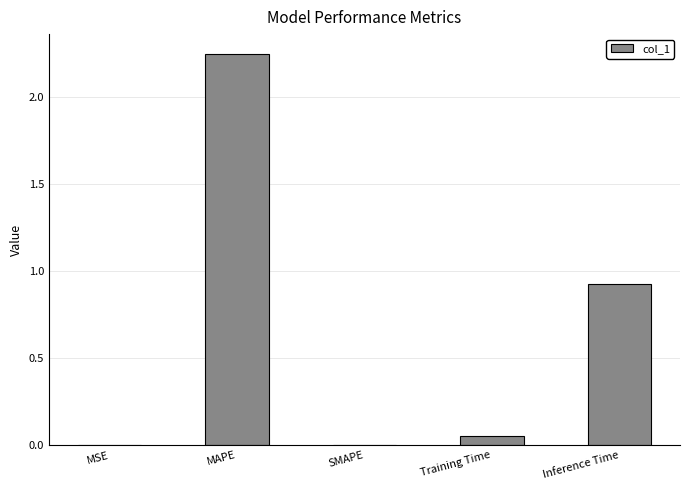

The value at MAPE is 1.5. True or false?

False